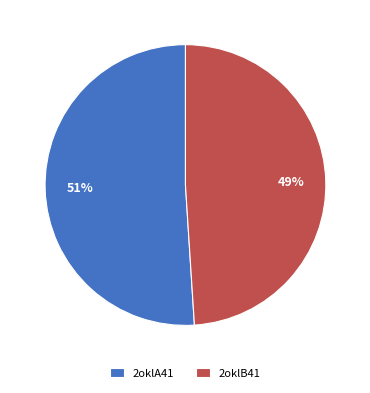

What is the ratio of the value at 2oklA41 to the value at 2oklB41?

1.0